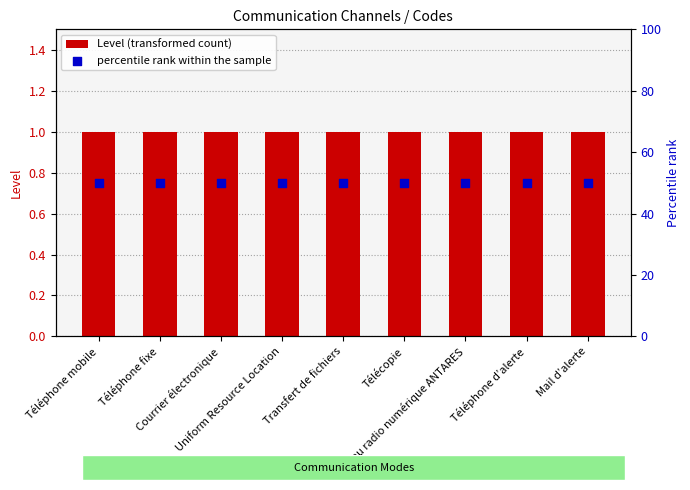

Is the value of percentile rank within the sample at Mail d’alerte greater than the value of Level (transformed count) at Courrier électronique?

Yes